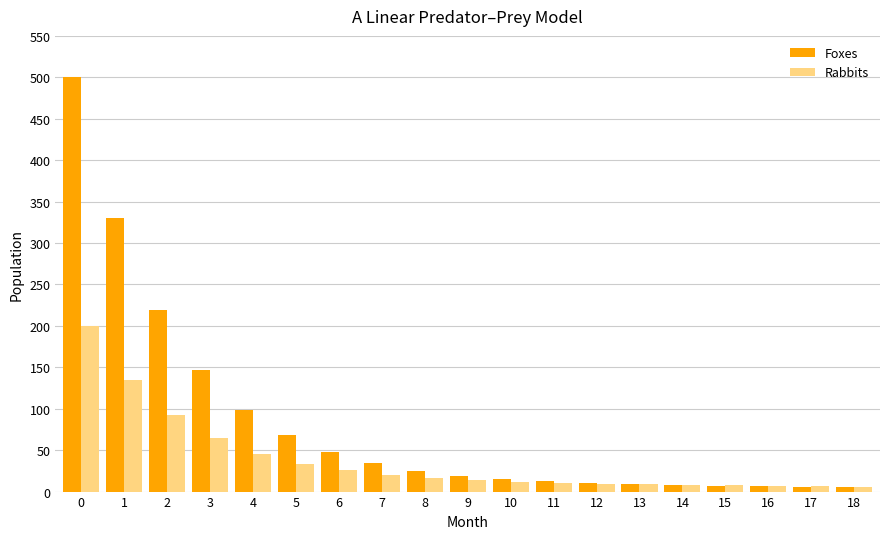

What is the approximate value of Rabbits at 7?

20.0